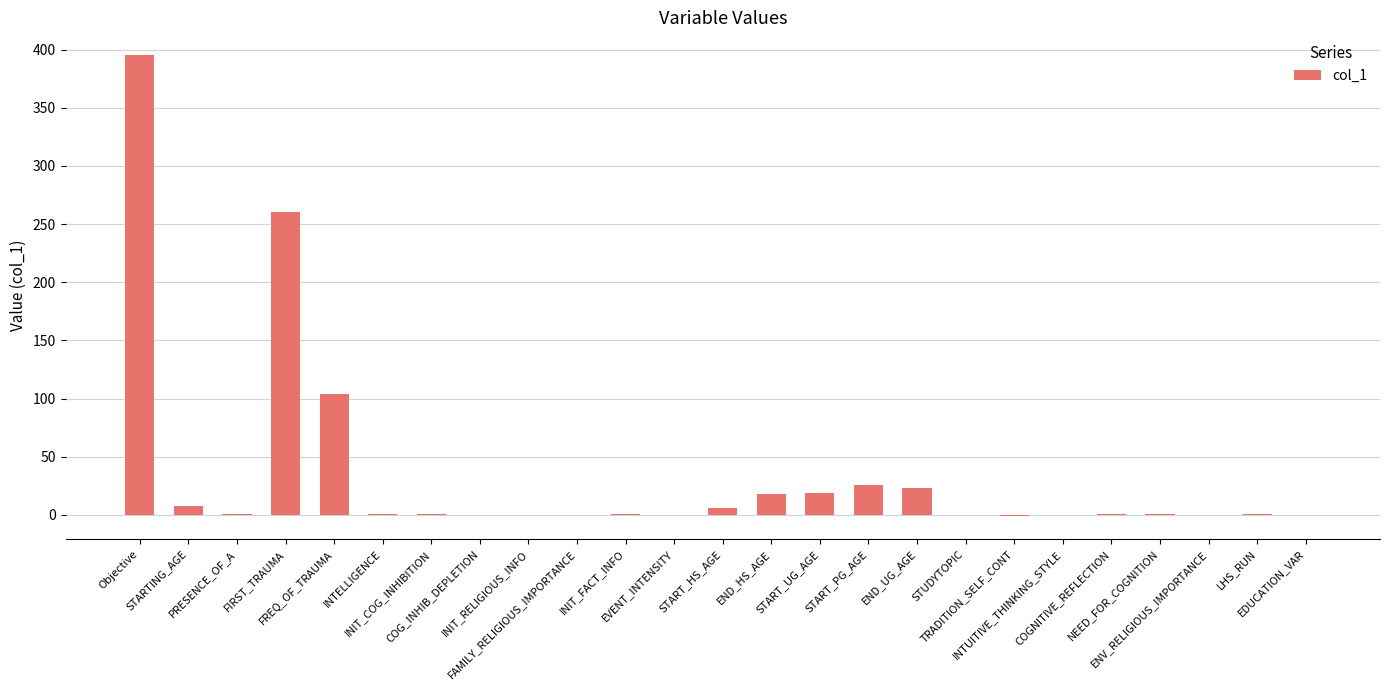

What is the maximum value shown in the chart?

395